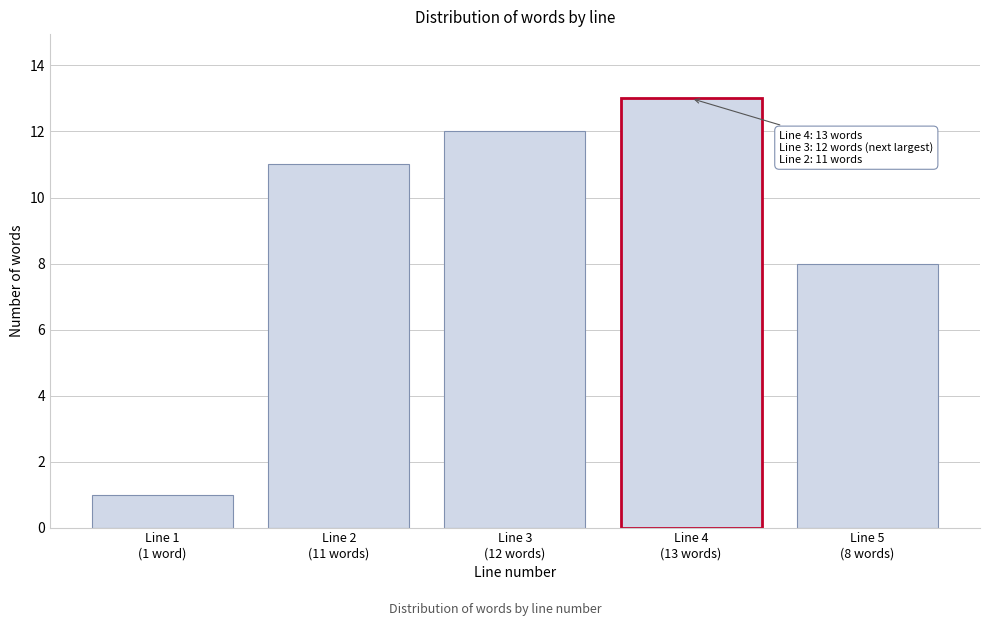

Reading left to right, extract all data points from this chart.

1	11	12	13	8